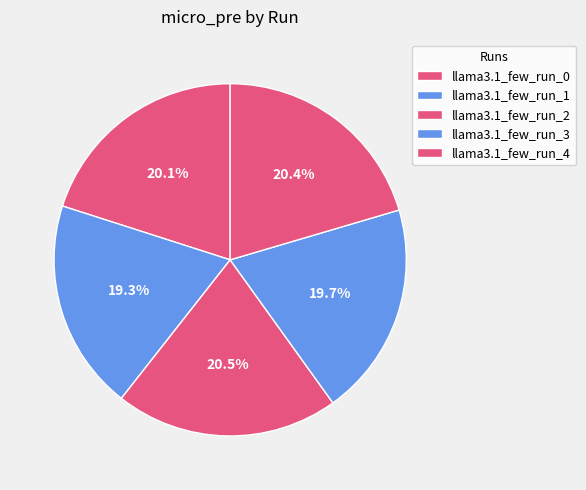

Rank the categories by value from highest to lowest.

llama3.1_few_run_2, llama3.1_few_run_4, llama3.1_few_run_0, llama3.1_few_run_3, llama3.1_few_run_1